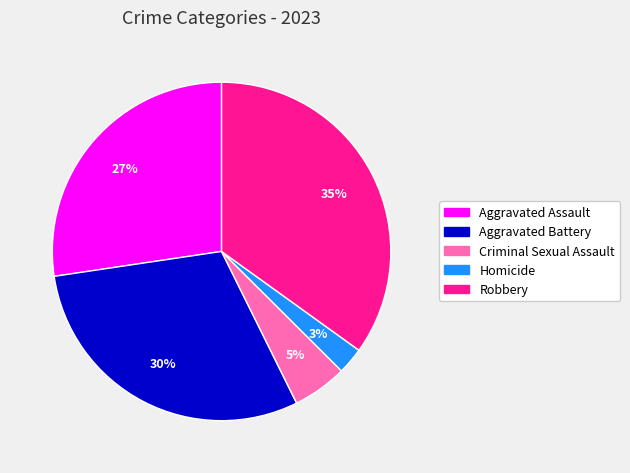

Is it true that Homicide is 11% of the pie?

False